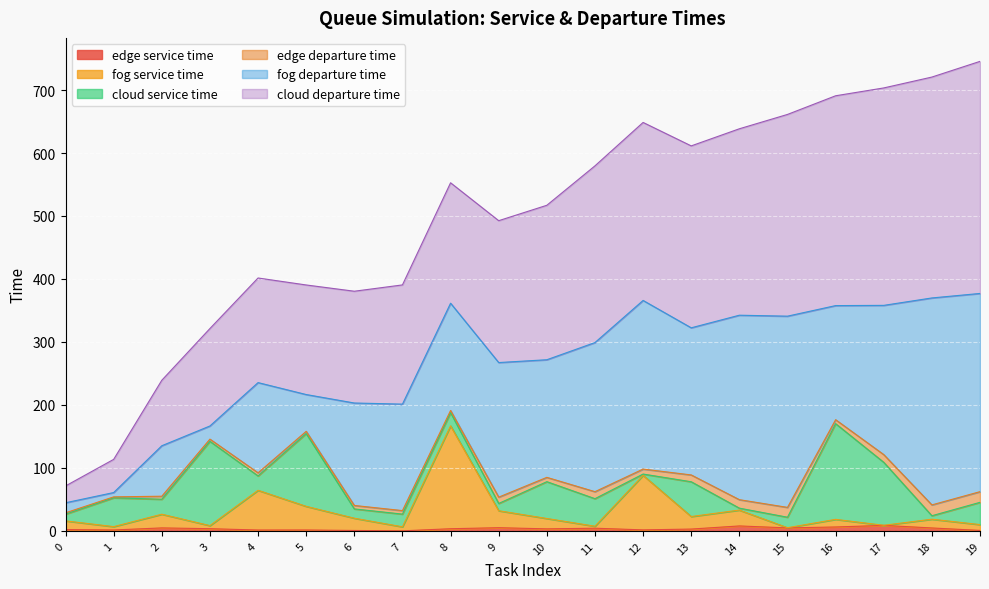

At which label does cloud departure time first exceed 552?

8